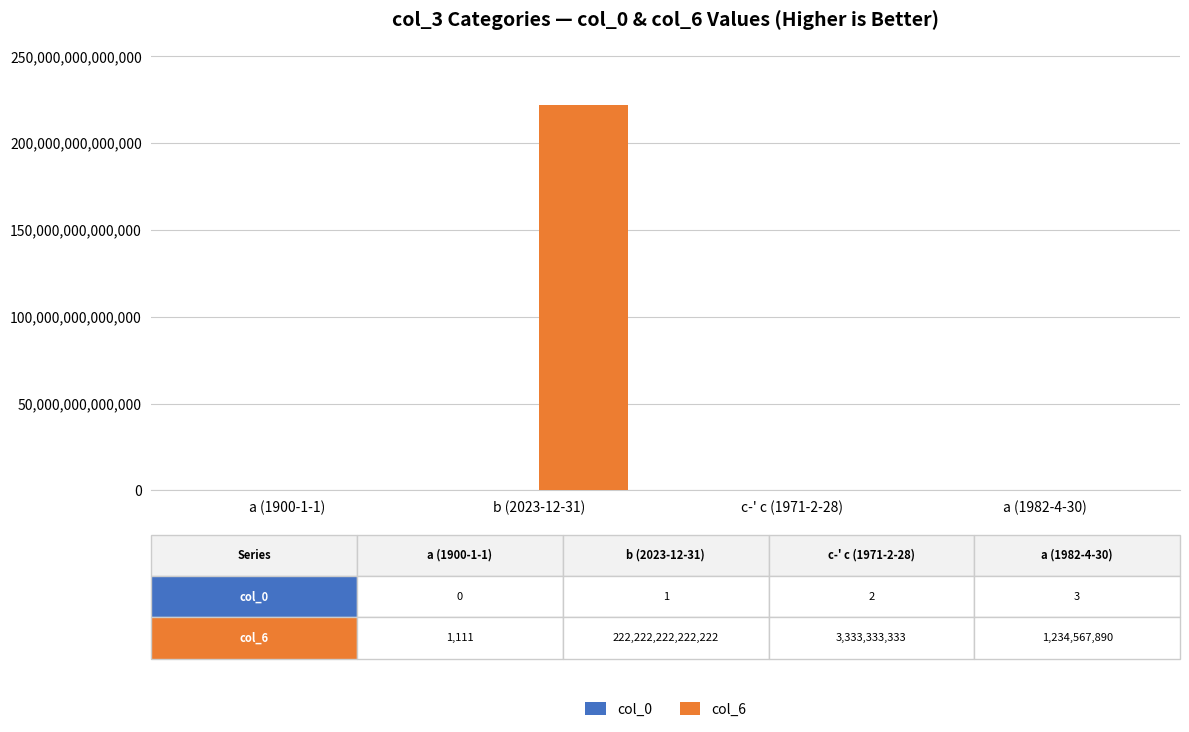

At which category is the sum across all series the highest?

b (2023-12-31)